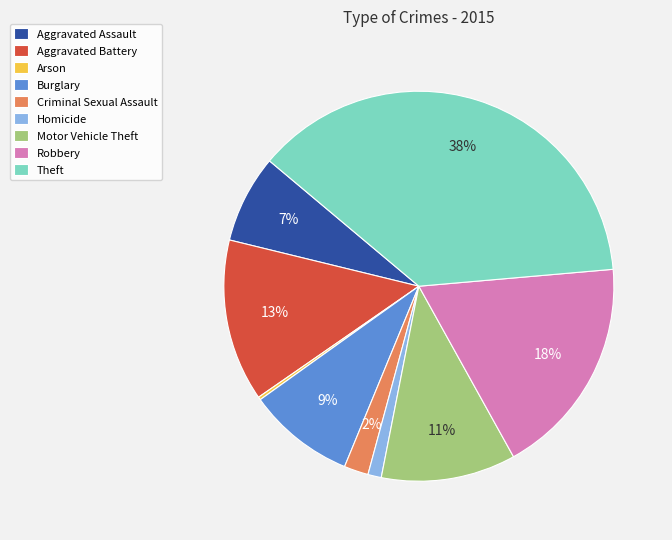

Which category has the biggest portion of the pie?

Theft